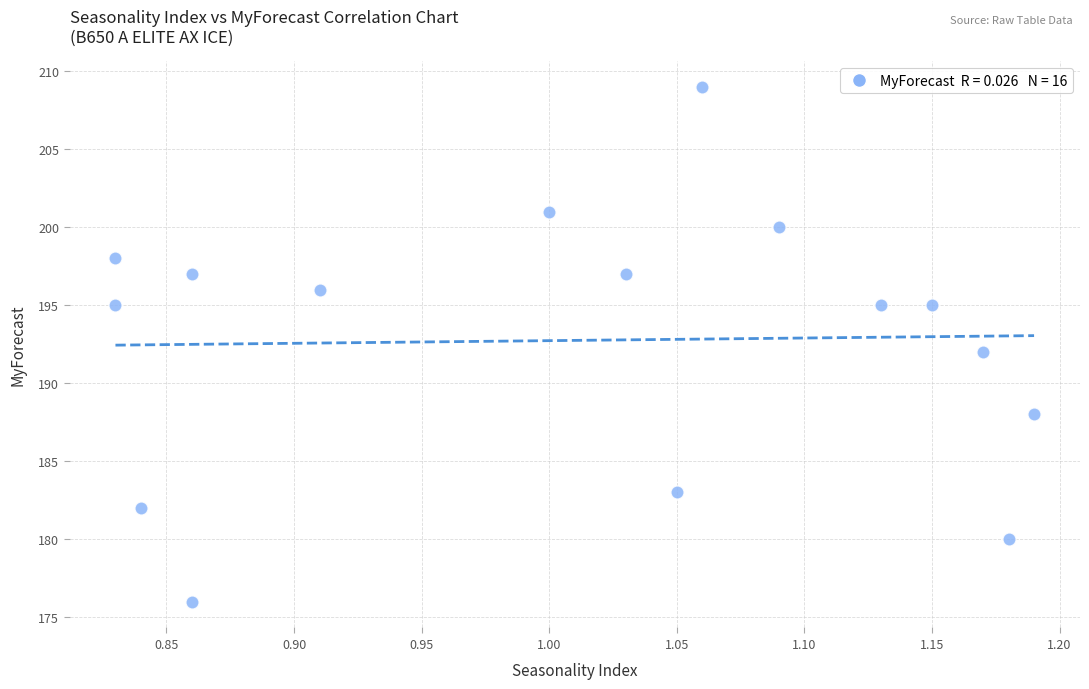

What is the range of Y values (max minus min)?

33